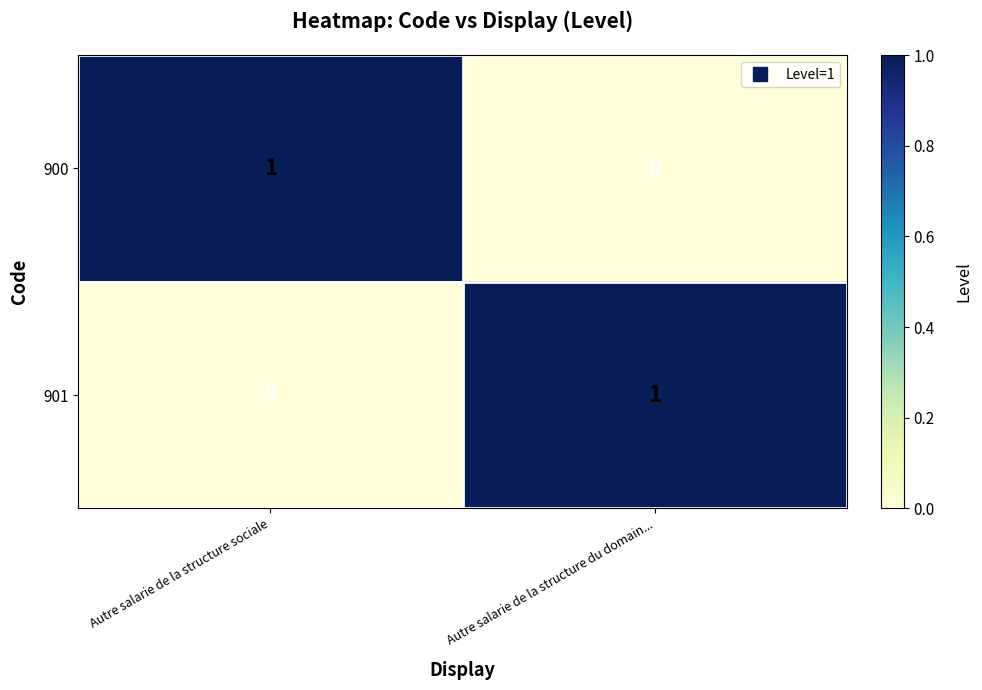

Rank the series at Autre salarie de la structure du domain... from highest to lowest value.

901, 900